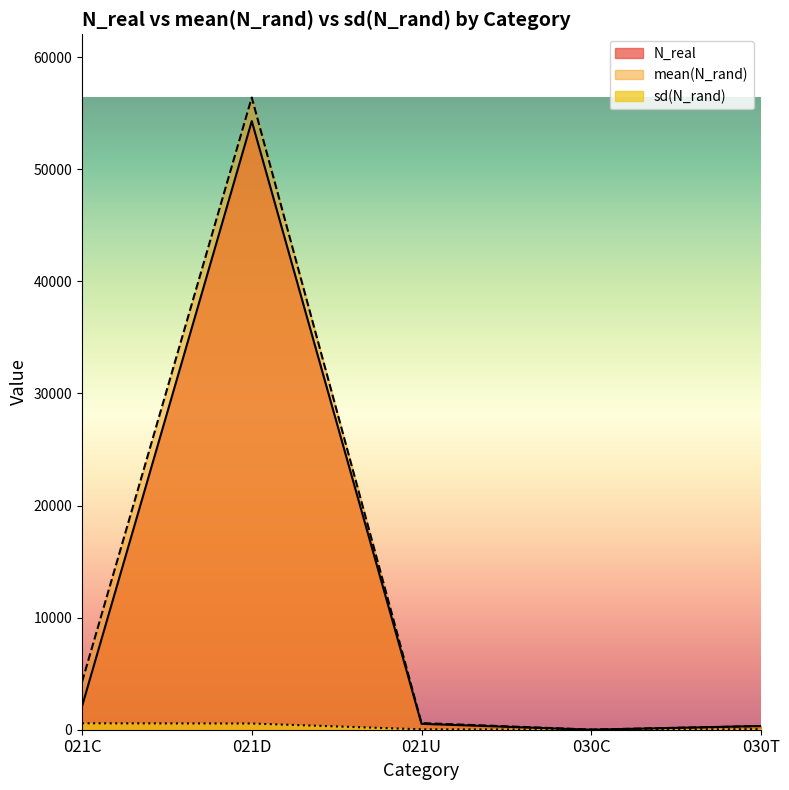

True or false: sd(N_rand) and N_real intersect in this chart.

True